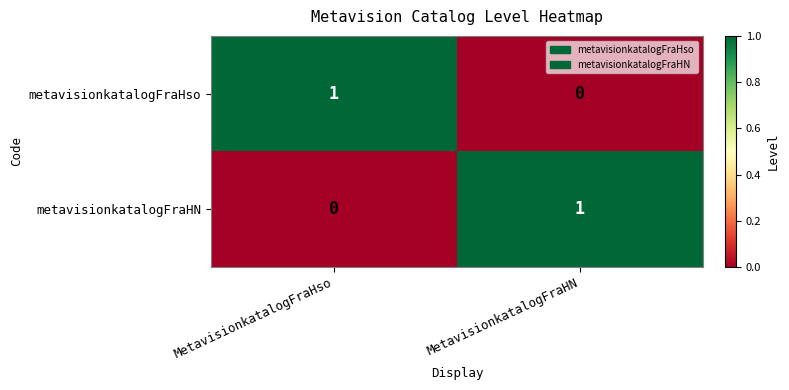

How many values in metavisionkatalogFraHN are above zero?

1